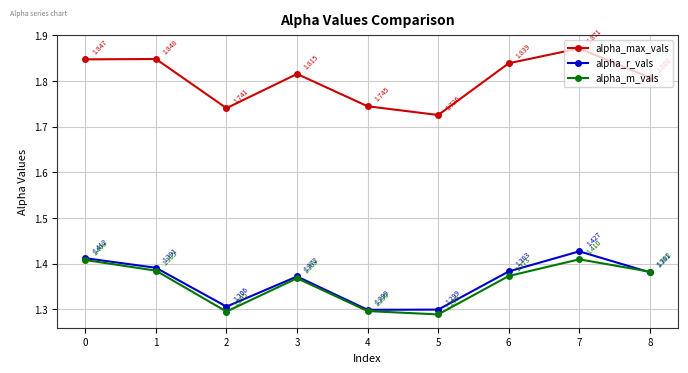

True or false: alpha_max_vals and alpha_m_vals intersect in this chart.

False